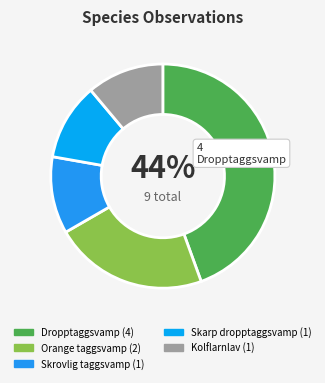

How many segments does this pie chart have?

5